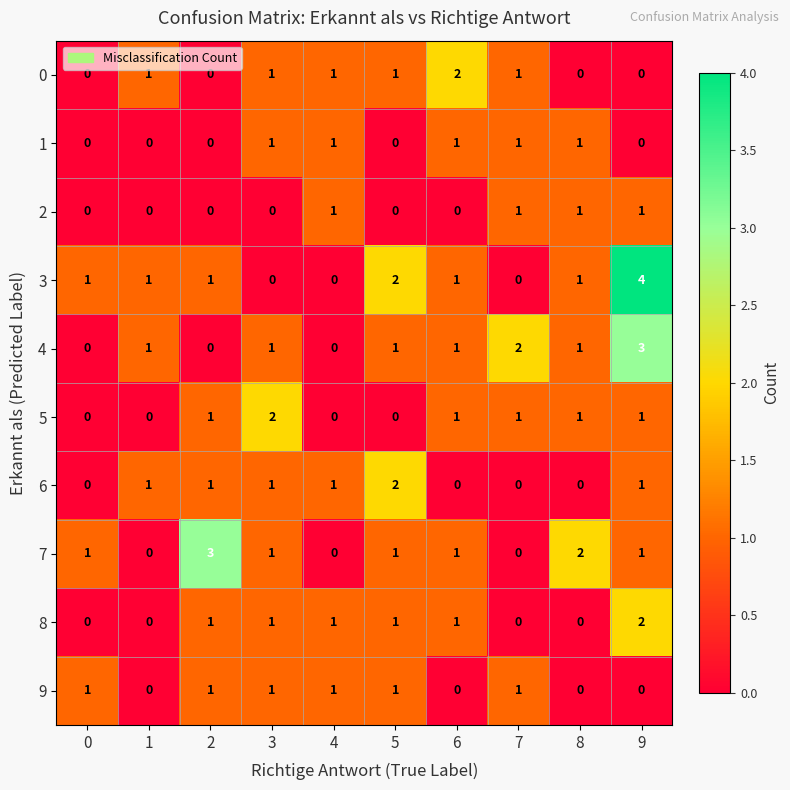

Count the number of categories in the chart.

10